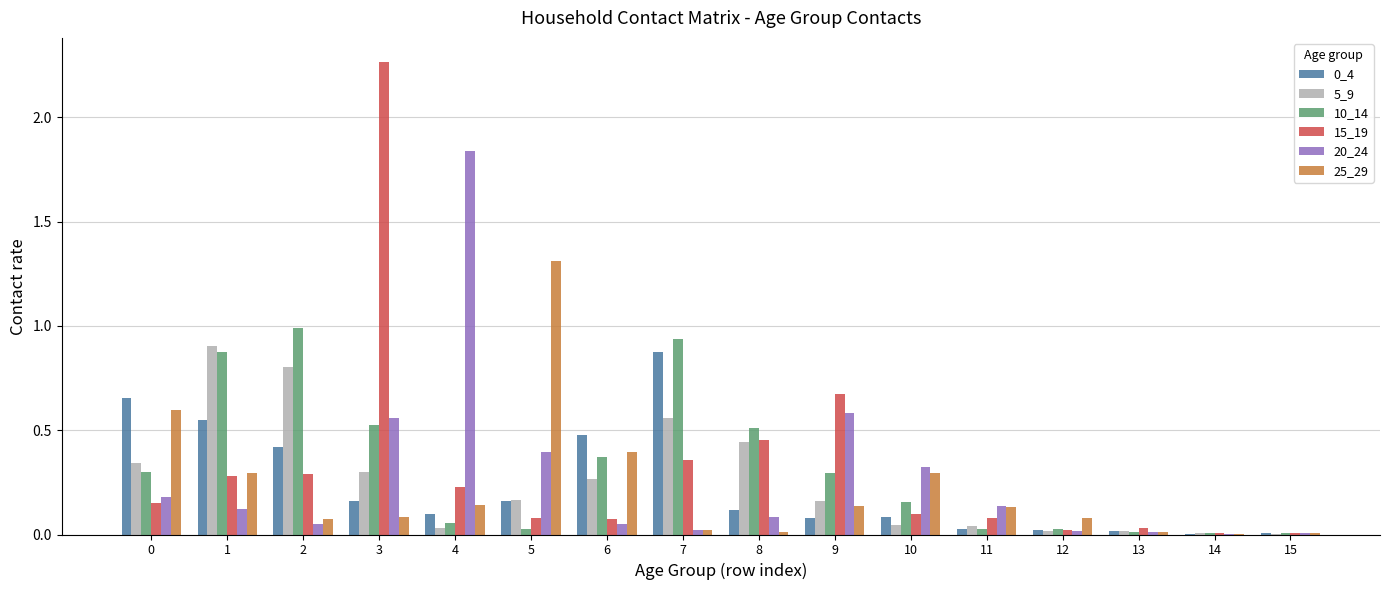

The 20_24 series shows 0.3 at 9. True or false?

False